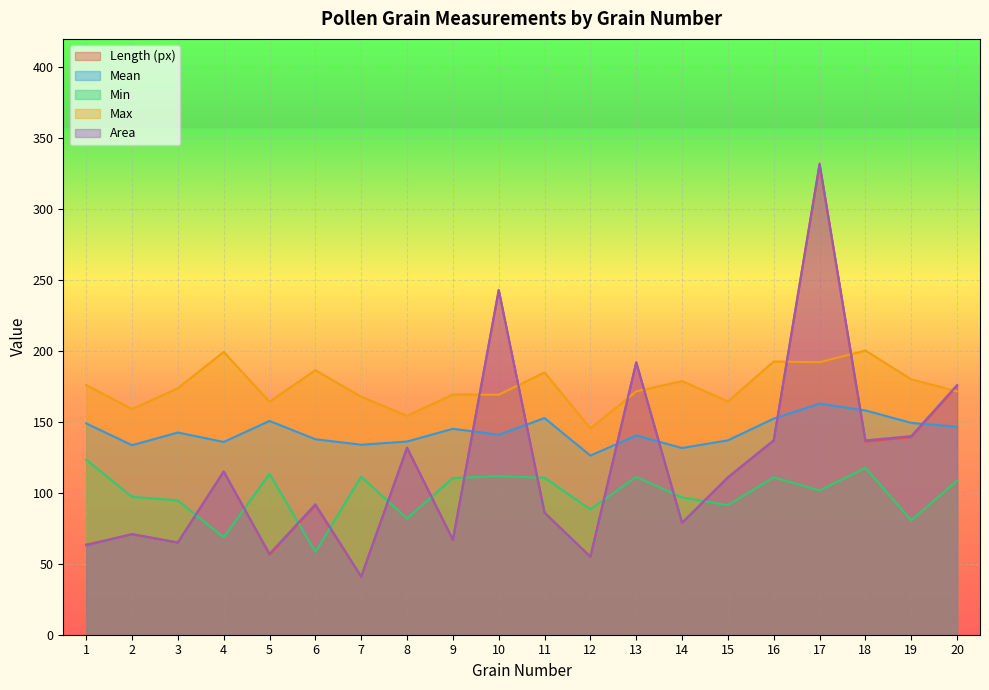

What is the sum of all Max values?

3501.1